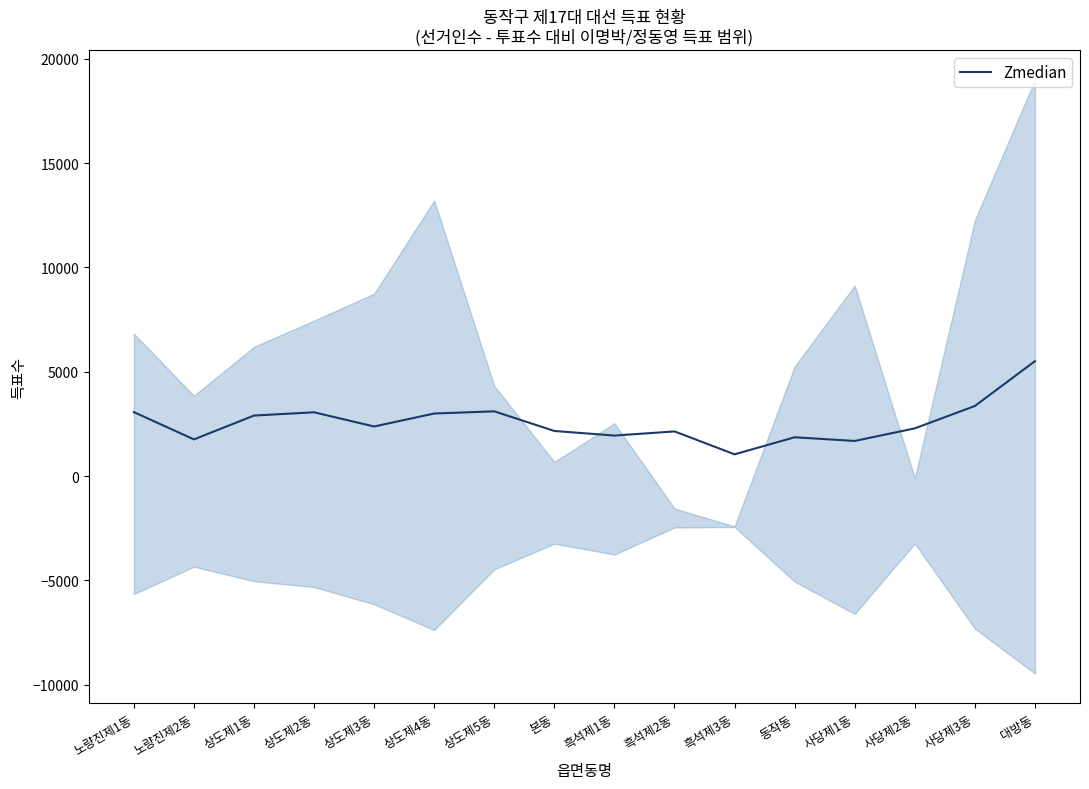

What is the average value?

2576